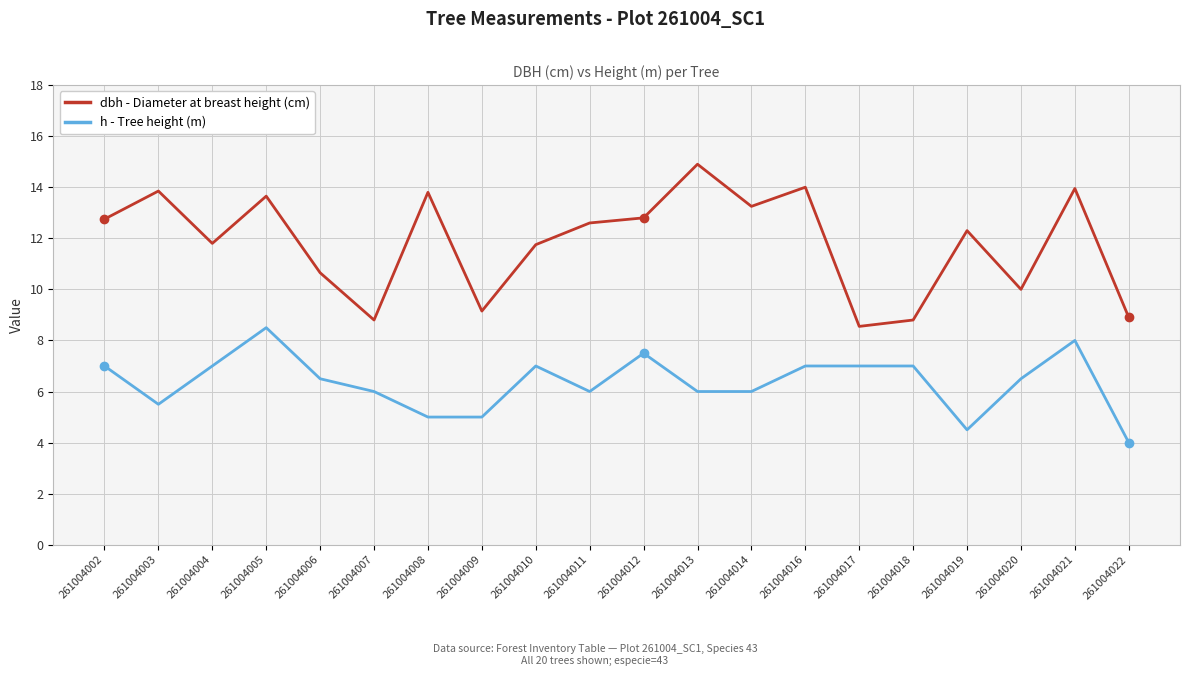

What is the greatest value displayed?

14.9